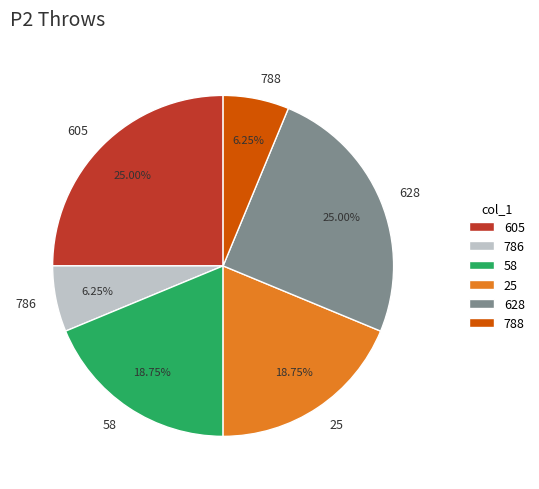

Count the number of slices in the pie.

6